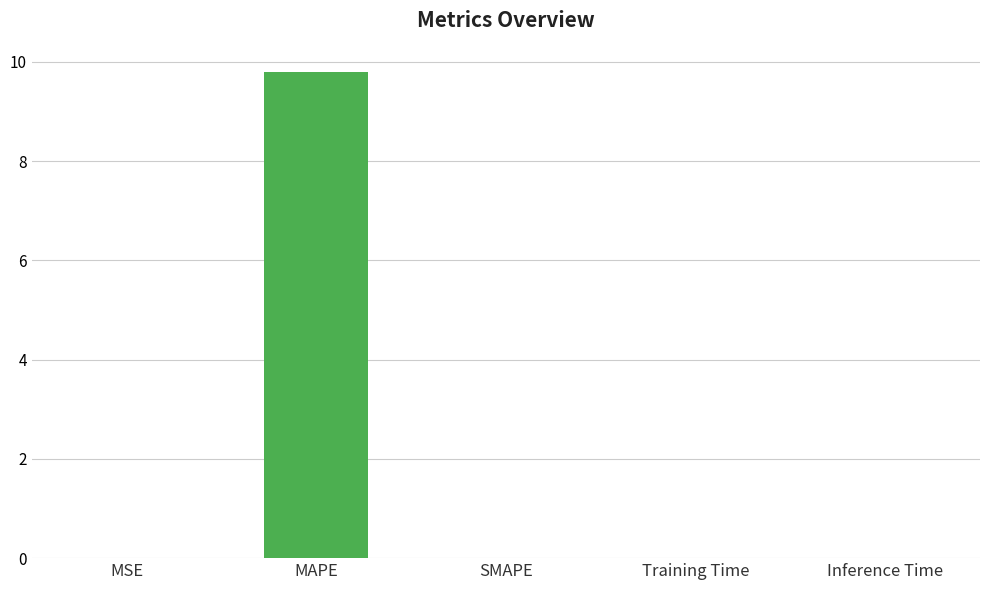

The value at Inference Time is 0.0. True or false?

True